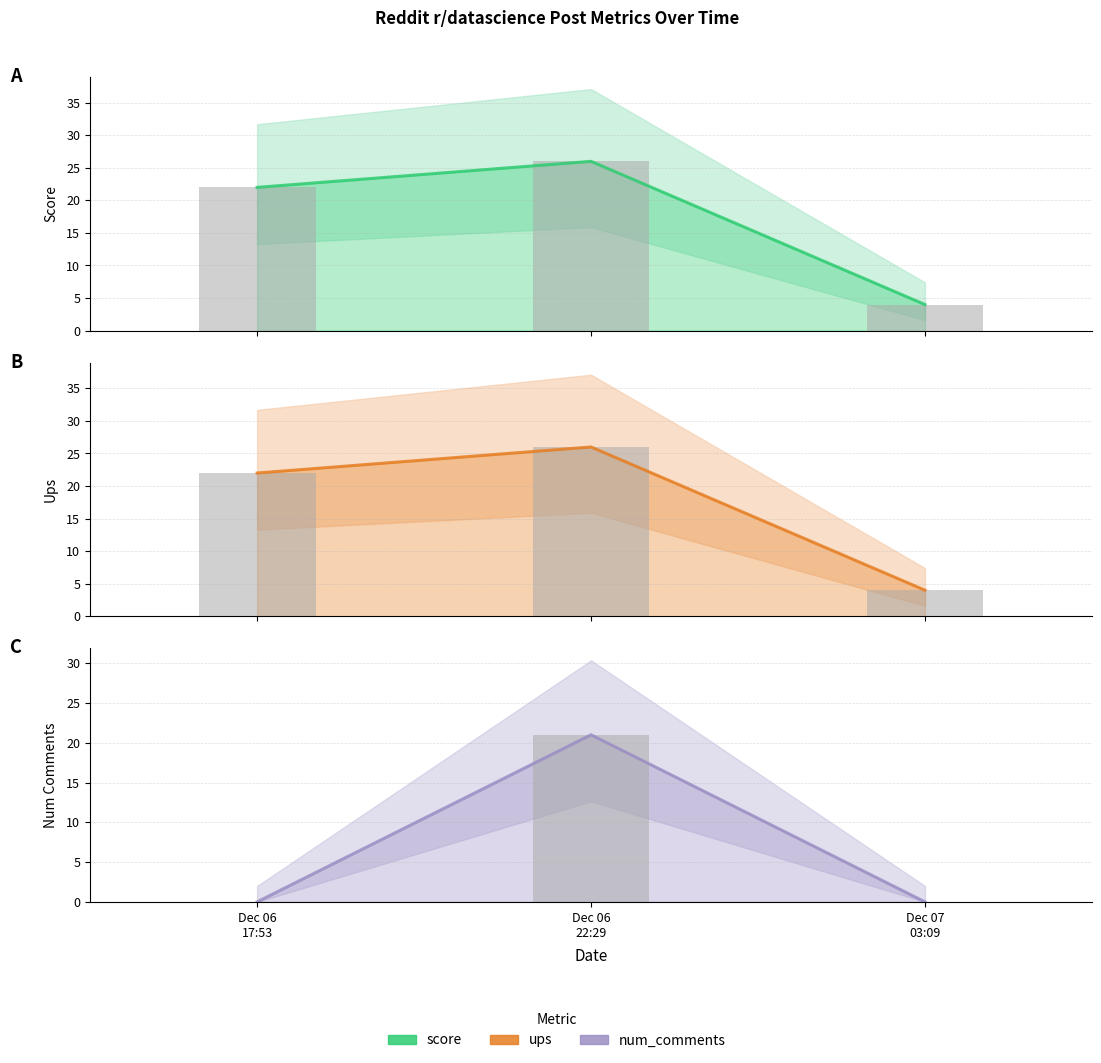

Reading left to right, what are all the values shown in this chart?

Score: Dec 06
17:53=22	Dec 06
22:29=26	Dec 07
03:09=4
Ups: Dec 06
17:53=22	Dec 06
22:29=26	Dec 07
03:09=4
Num Comments: Dec 06
17:53=0	Dec 06
22:29=21	Dec 07
03:09=0